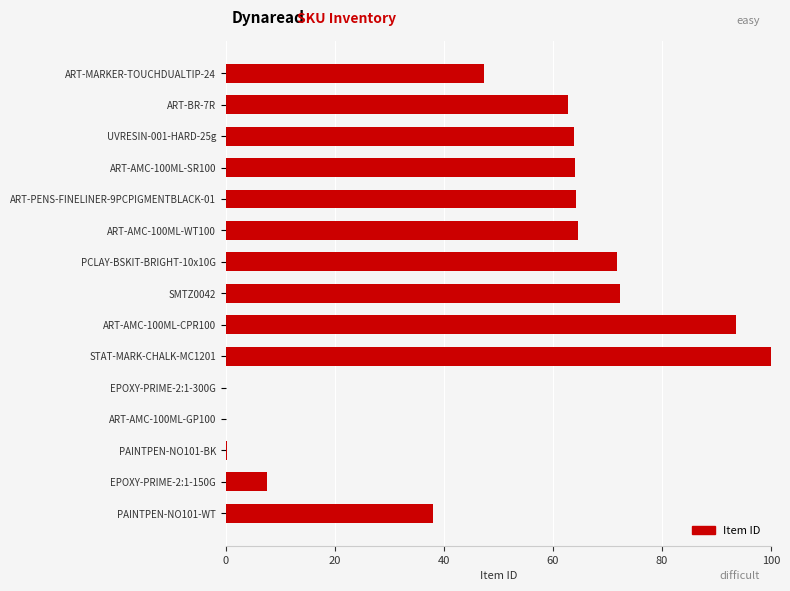

Which label corresponds to the largest value in the chart?

STAT-MARK-CHALK-MC1201